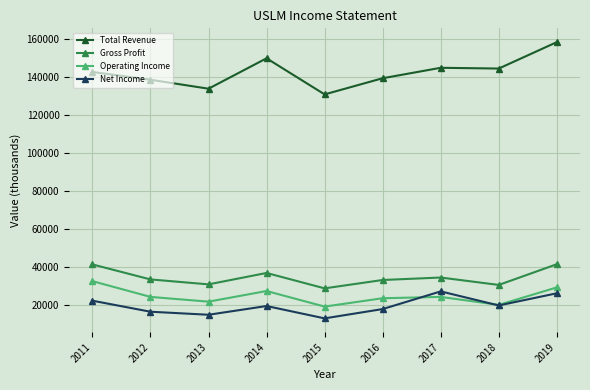

What is the minimum value shown in the chart?

12900